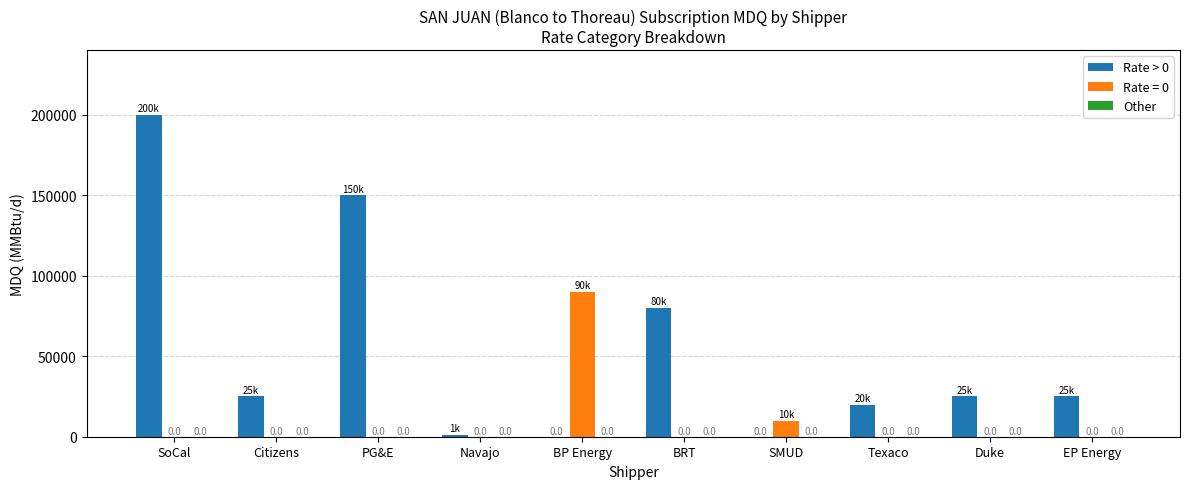

Is the value of Rate > 0 at SoCal greater than the value of Rate = 0 at BP Energy?

Yes